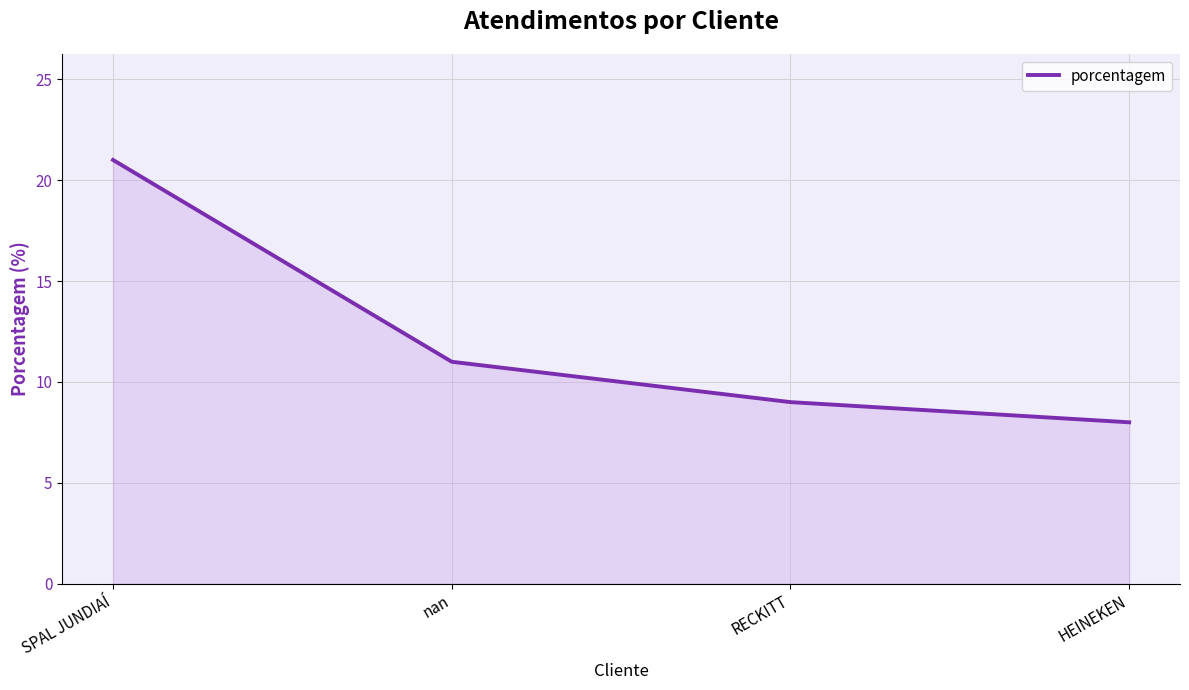

Count the number of data series in this chart.

1